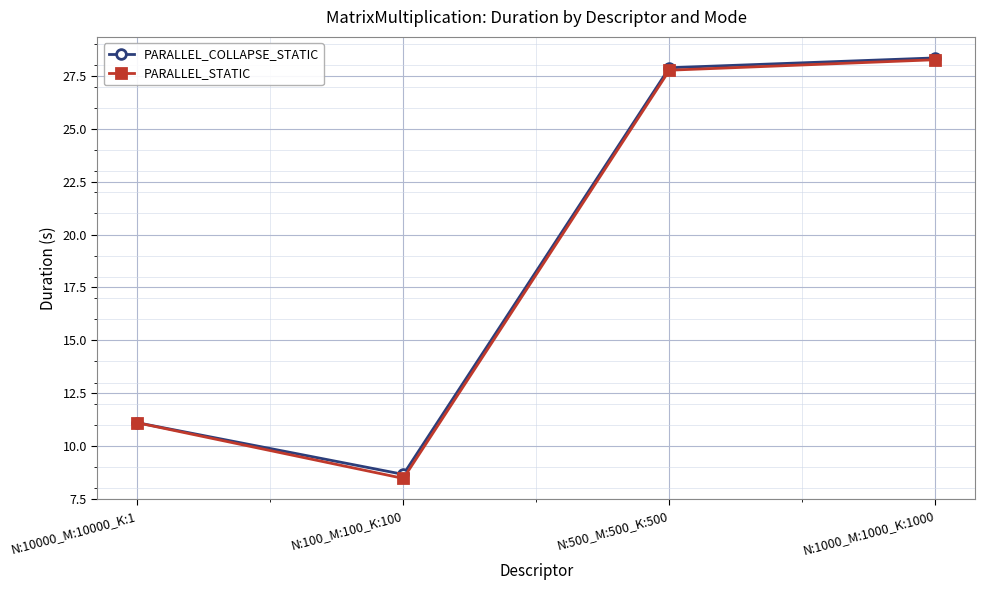

What is the difference between the second highest and second lowest values in the PARALLEL_COLLAPSE_STATIC series?

16.8